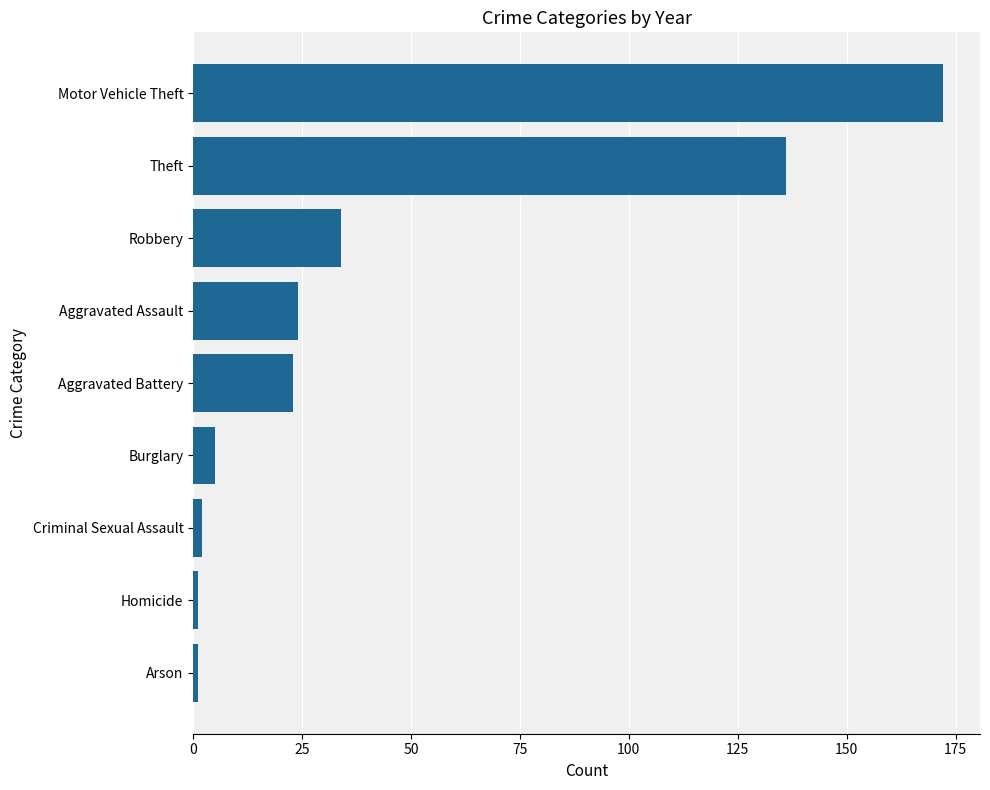

Between Criminal Sexual Assault and Motor Vehicle Theft, which is larger?

Motor Vehicle Theft